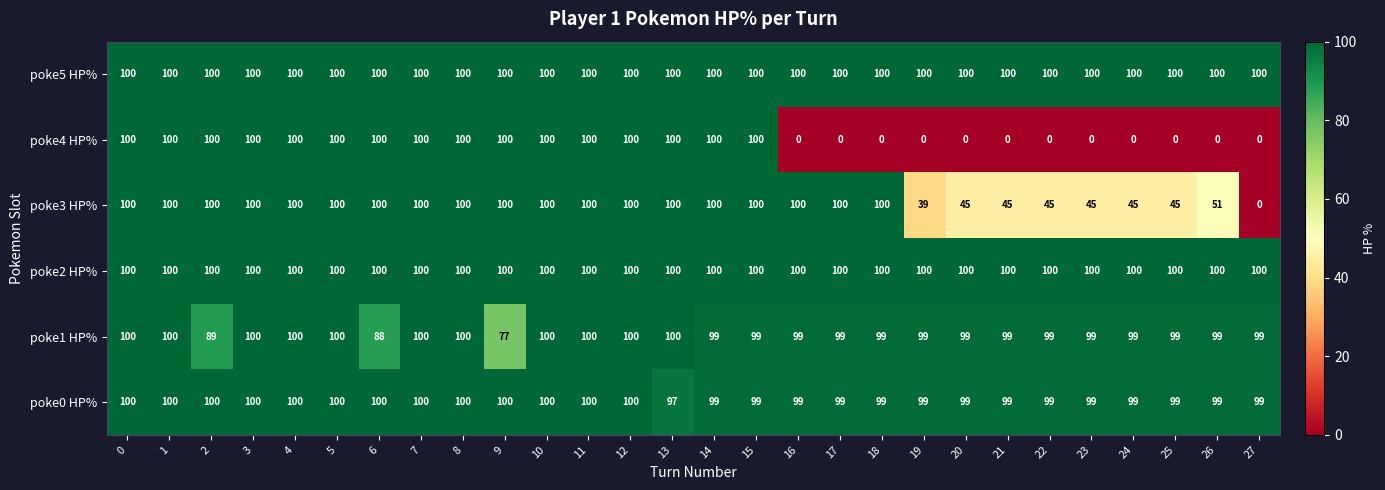

How many categories are shown in the chart?

28